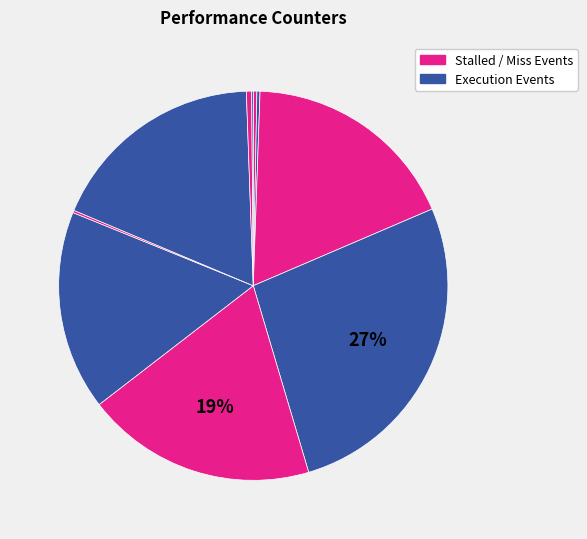

To the nearest percent, what is the difference between the largest and smallest slice percentages?

27%